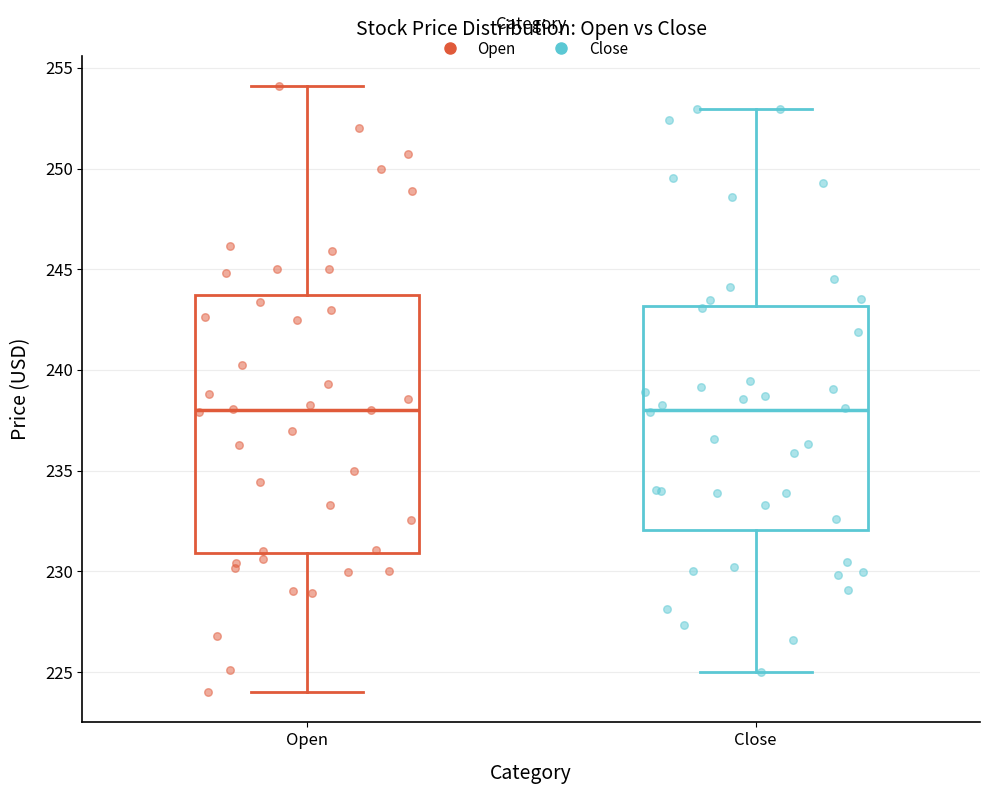

Where is the upper edge of the box for Close on the y-axis? The values are not printed on the chart, so give them approximately, as read against the axis.

243.0